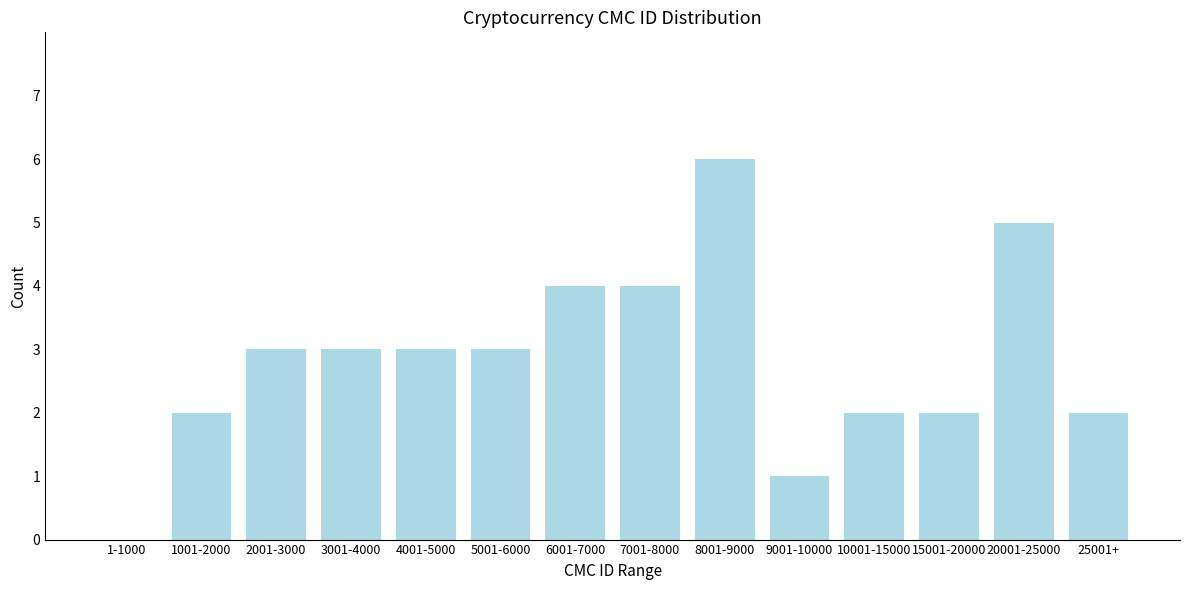

Reading left to right, list all the values displayed in this chart.

1-1000=0	1001-2000=2	2001-3000=3	3001-4000=3	4001-5000=3	5001-6000=3	6001-7000=4	7001-8000=4	8001-9000=6	9001-10000=1	10001-15000=2	15001-20000=2	20001-25000=5	25001+=2